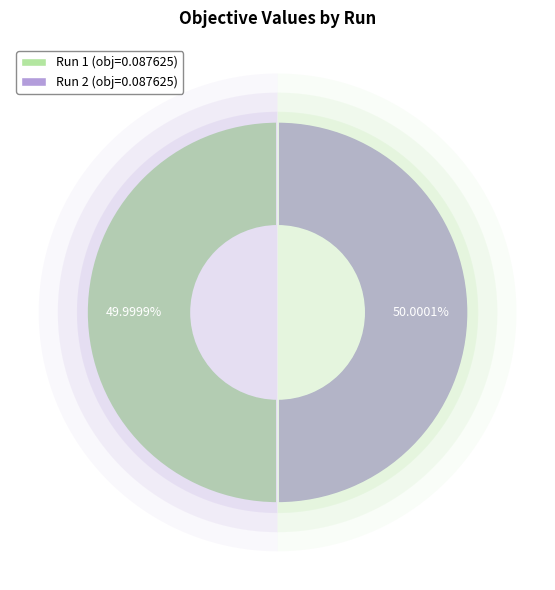

How many segments does this pie chart have?

2